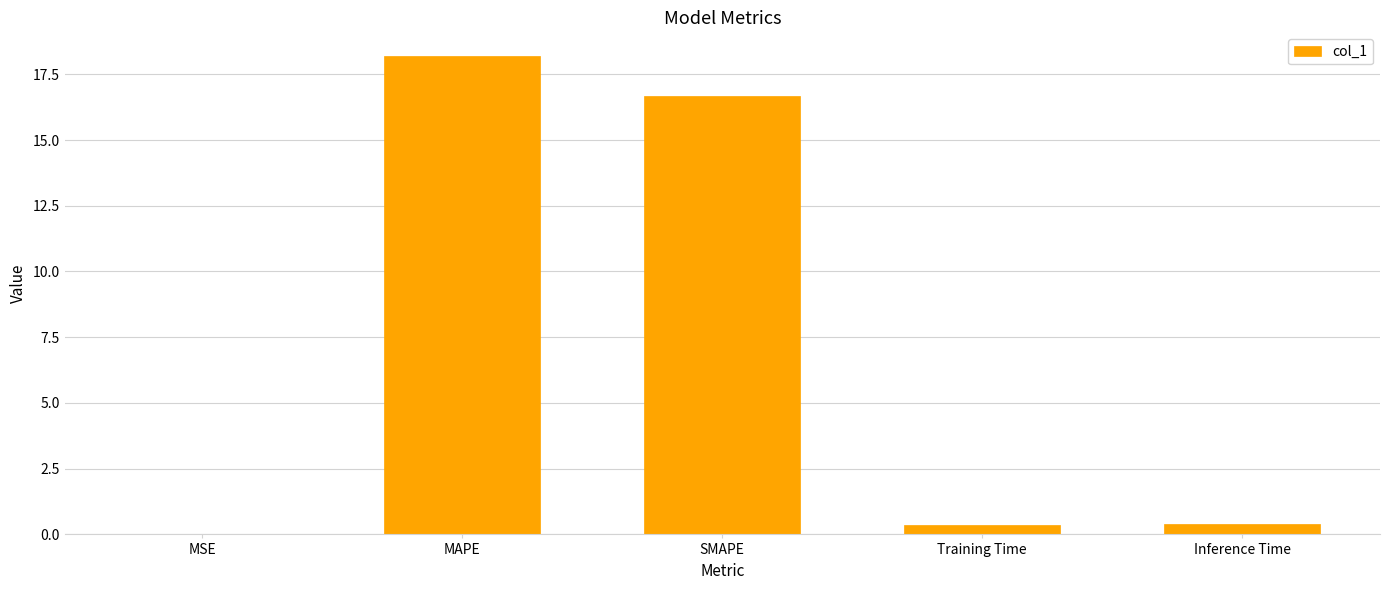

Between Training Time and MAPE, which is larger?

MAPE